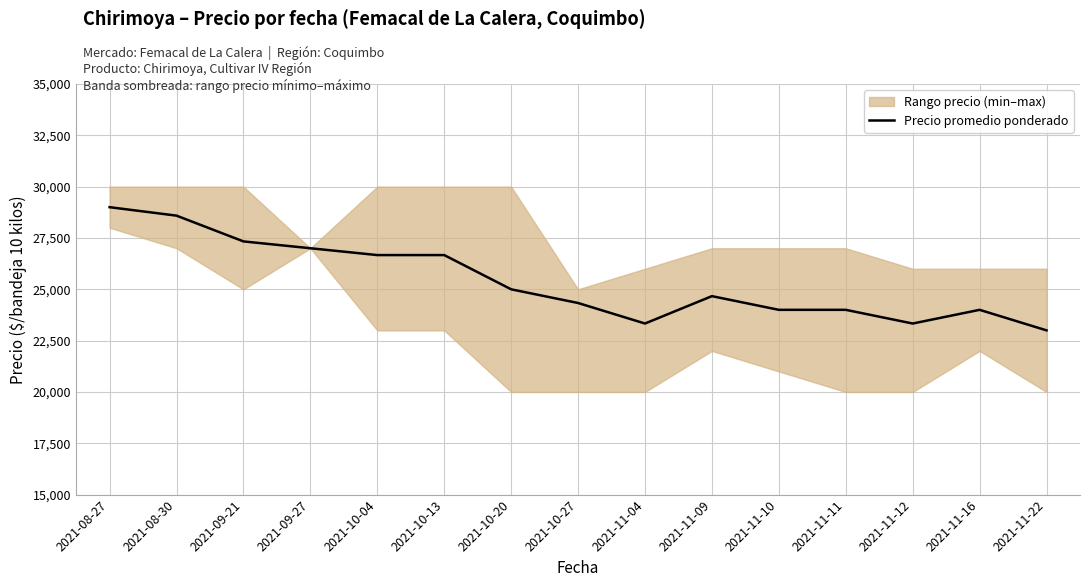

What is the difference between the values at 2021-11-10 and 2021-08-27?

5000